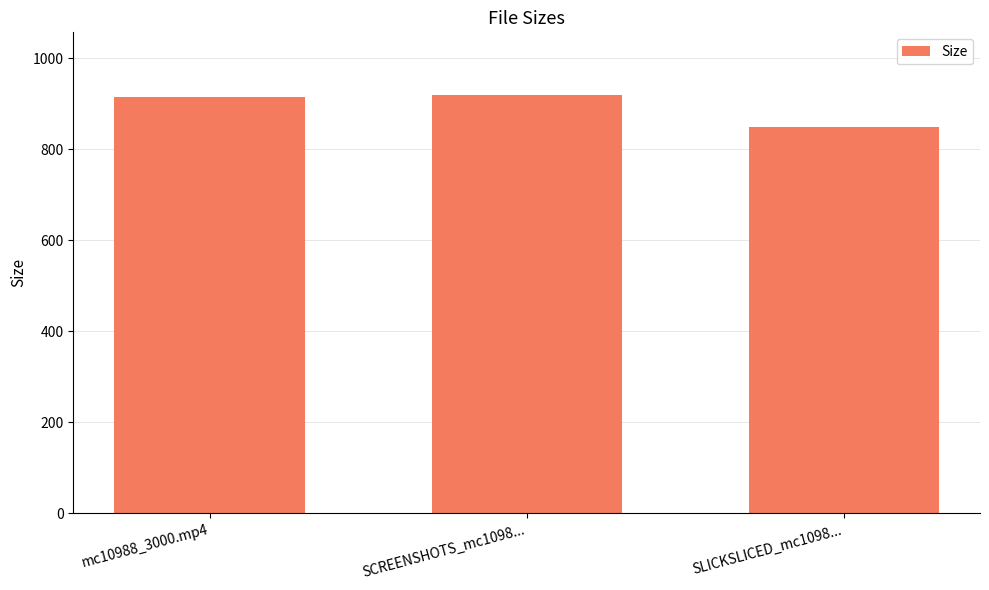

What is the value of the 3rd bar from the left?

849.0